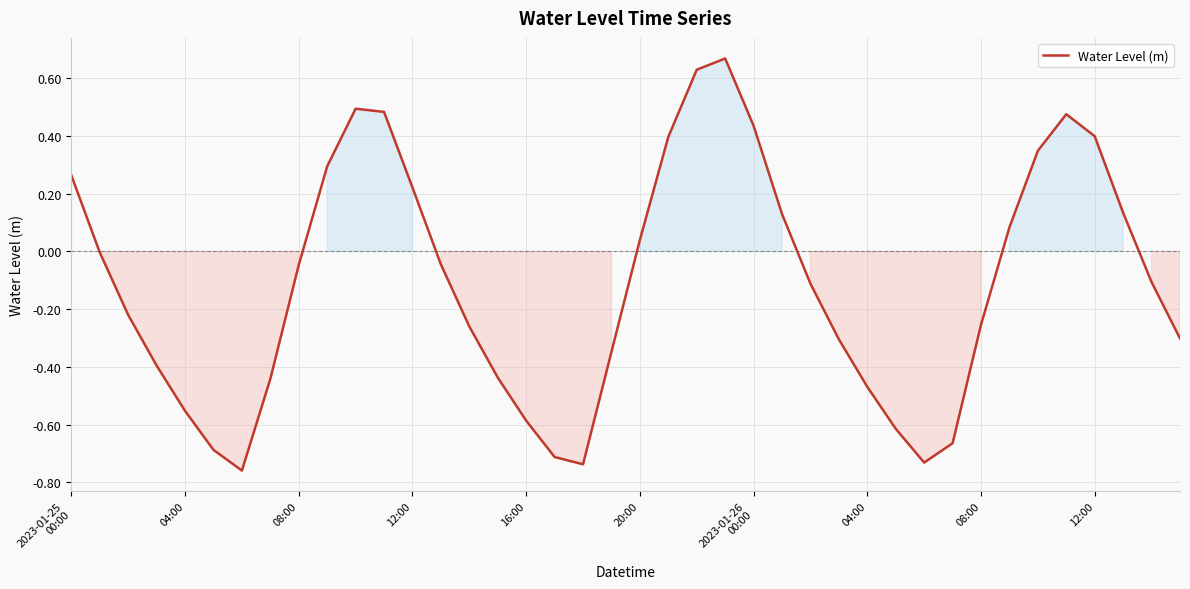

Is this an area chart (filled region under the line)?

Yes